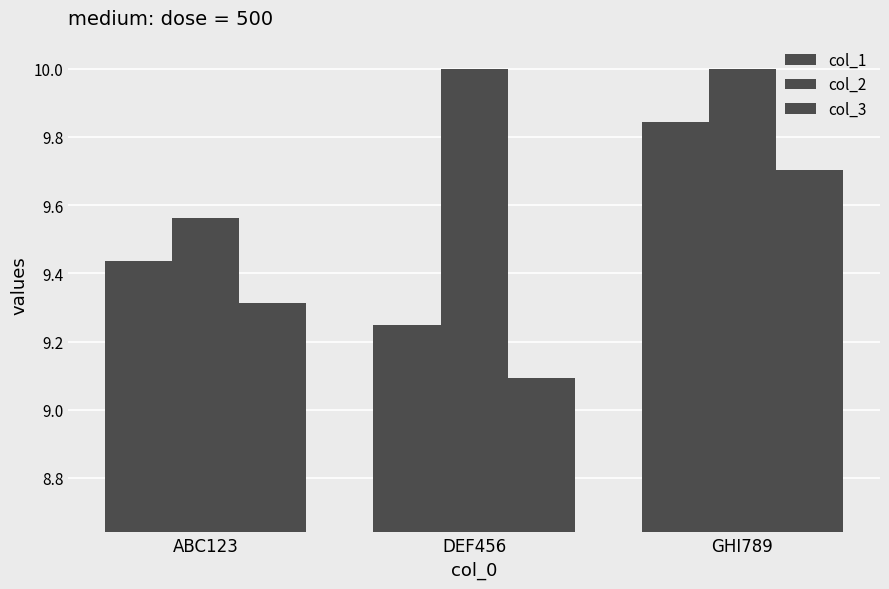

What is the difference between the col_2 values at ABC123 and GHI789?

0.4